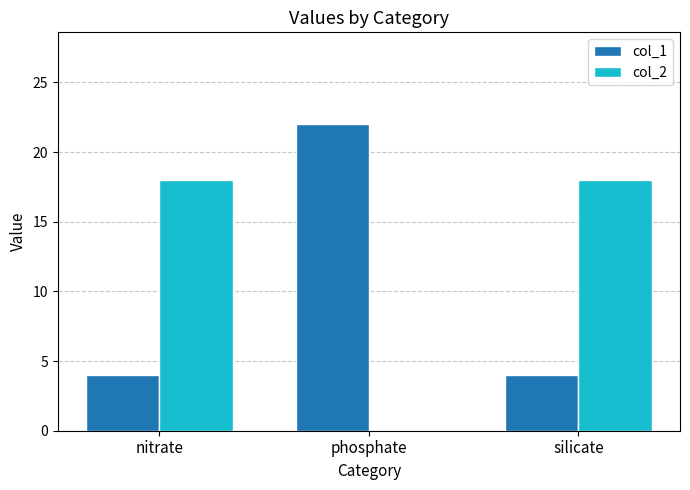

What is the total value across all series at silicate?

22